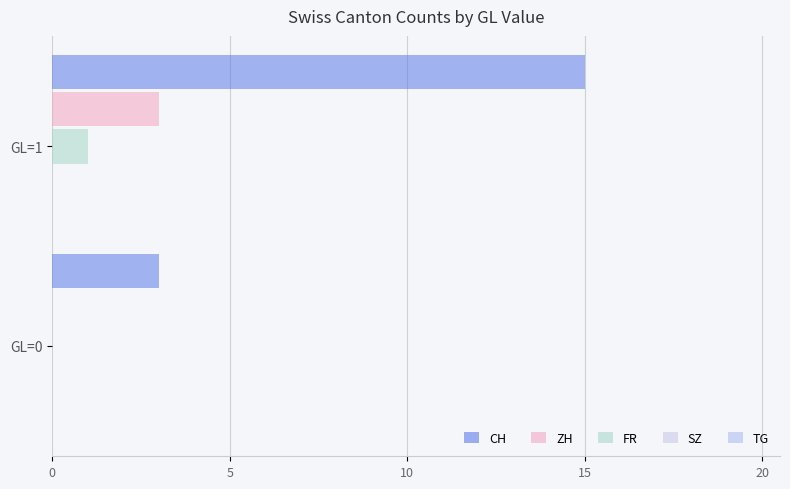

Count the number of data series in this chart.

3